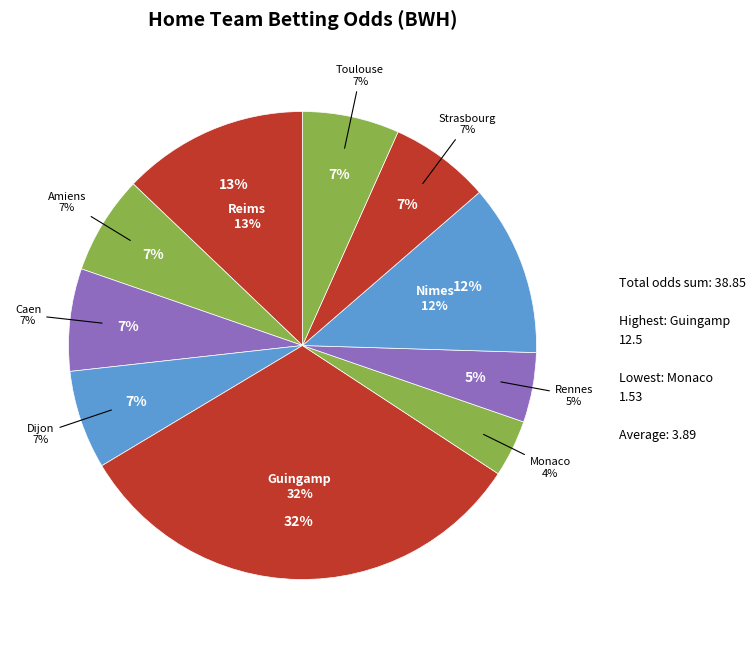

To the nearest percent, what is the difference between the Monaco and Rennes slice percentages?

1%